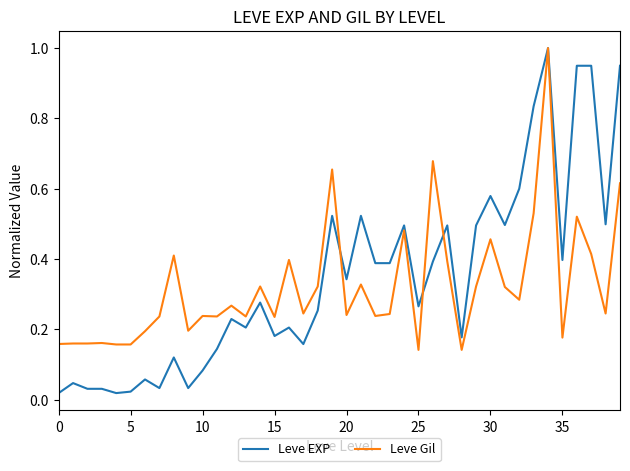

Which series has the largest range (max minus min)?

Leve EXP